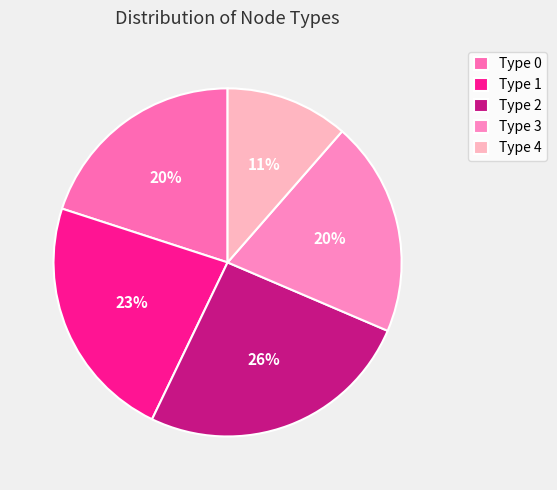

What percentage do Type 4 and Type 0 together represent?

31.4%